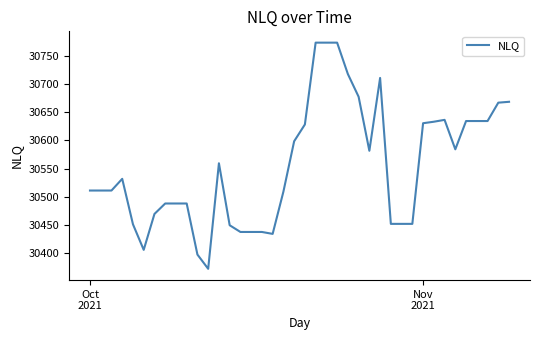

How many lines are shown in the chart?

1